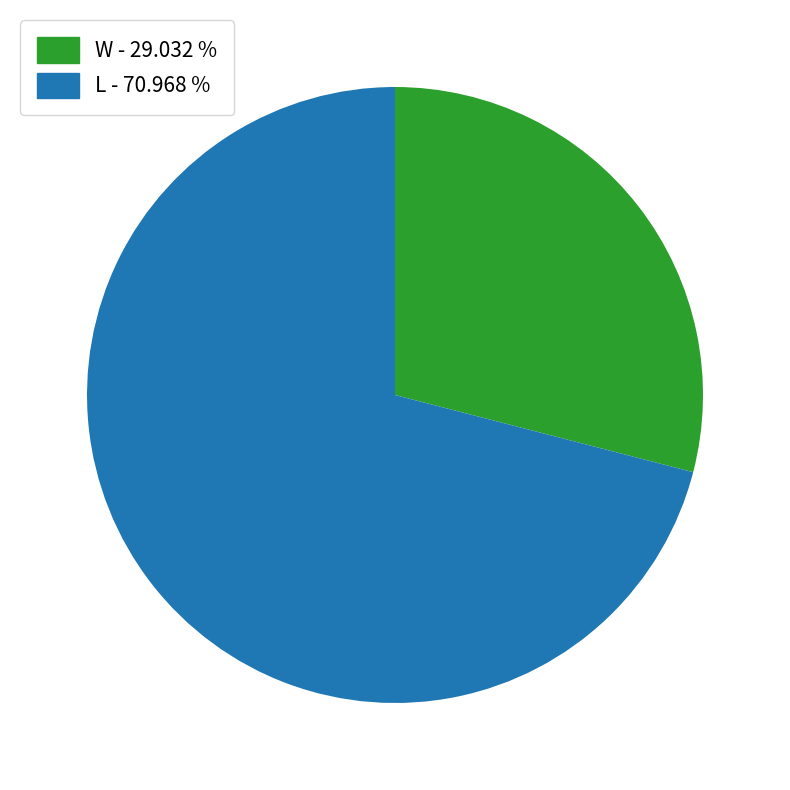

How many slices are in this pie chart?

2